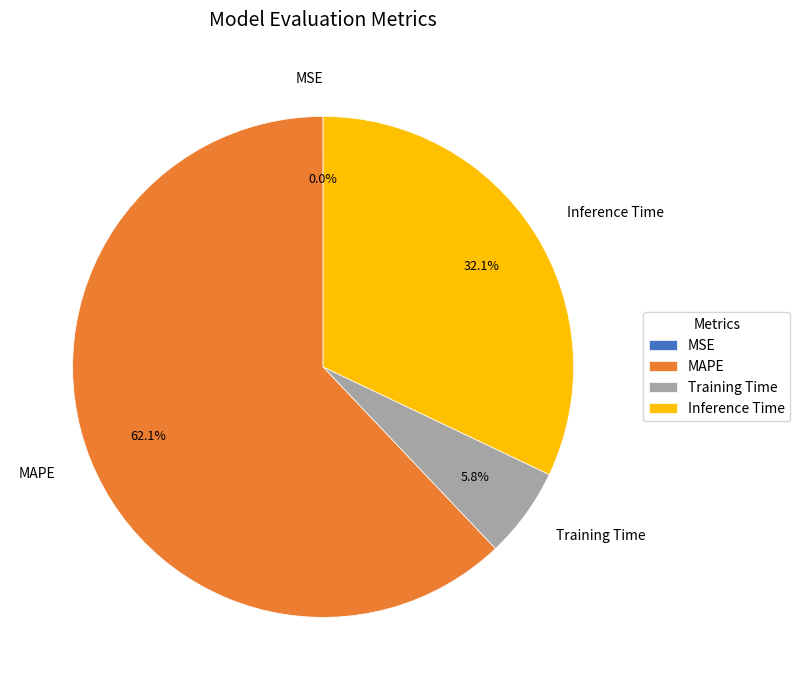

What is the majority slice?

MAPE